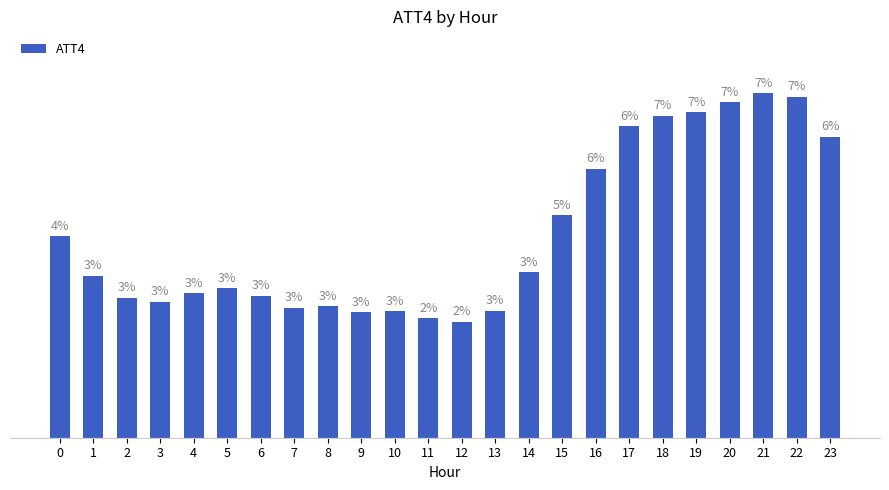

Rank the categories by value from highest to lowest.

21, 22, 20, 19, 18, 17, 23, 16, 15, 0, 14, 1, 5, 4, 6, 2, 3, 8, 7, 13, 10, 9, 11, 12